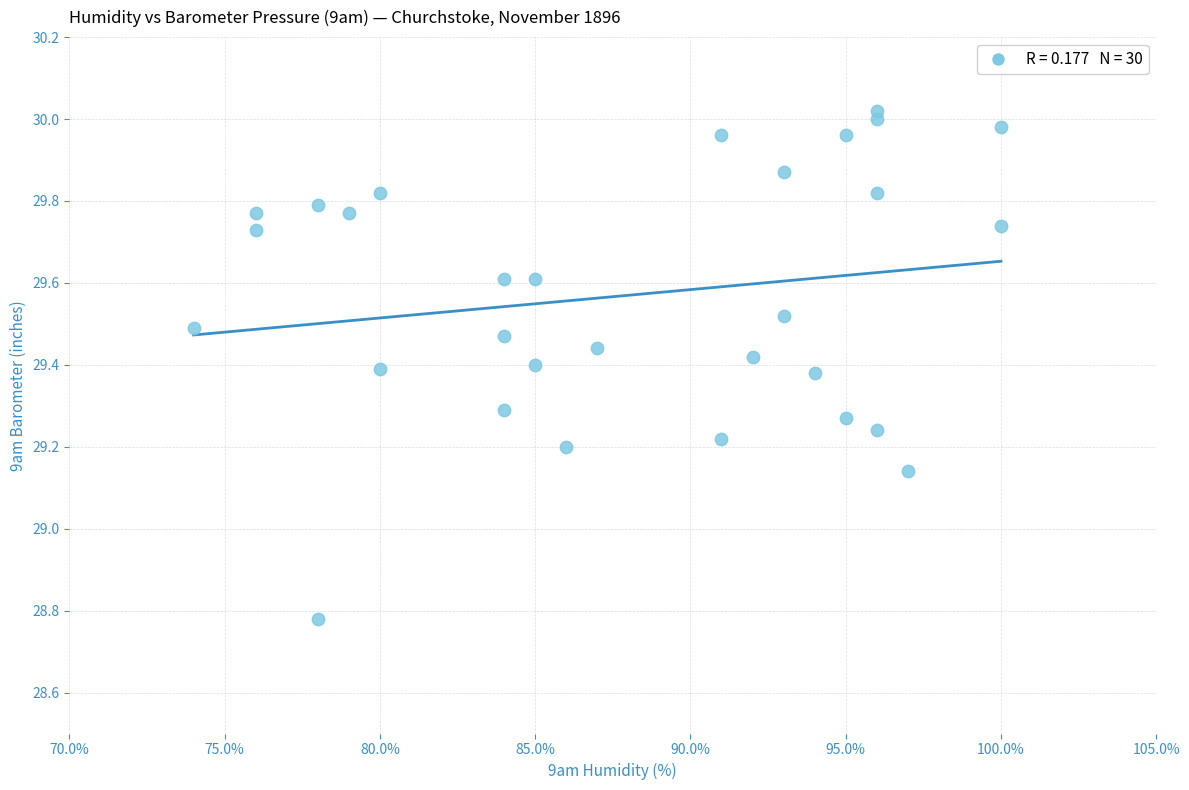

What is the range of Y values (max minus min)?

1.2